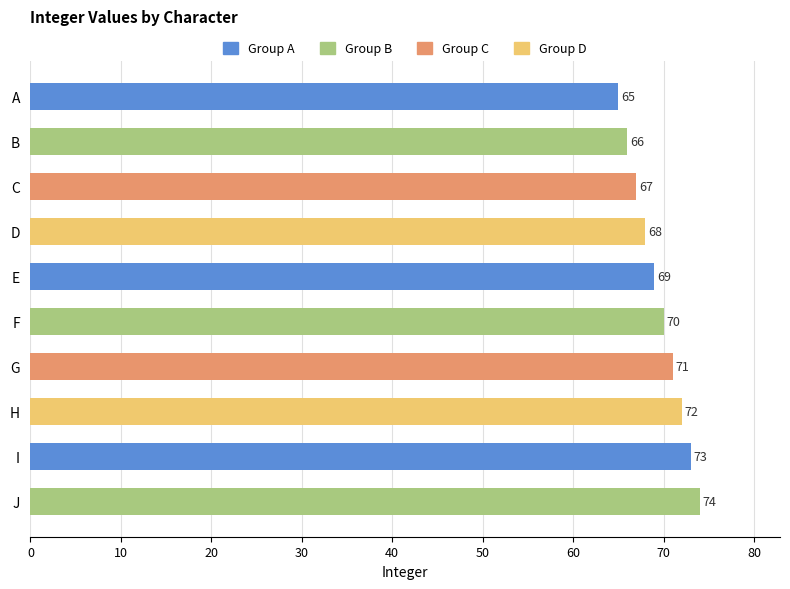

Rank the categories by value from highest to lowest.

J, I, H, G, F, E, D, C, B, A